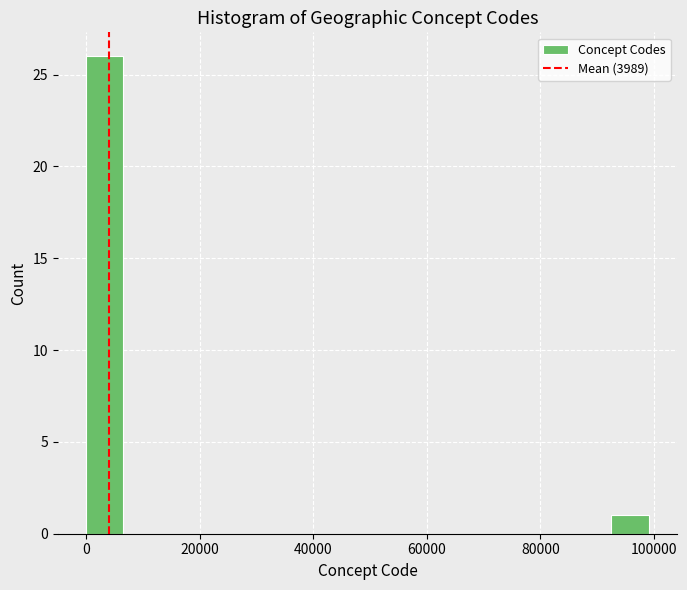

Around what value on the x-axis is the tallest bar? Give the approximate position of its centre, as read against the axis.

4000